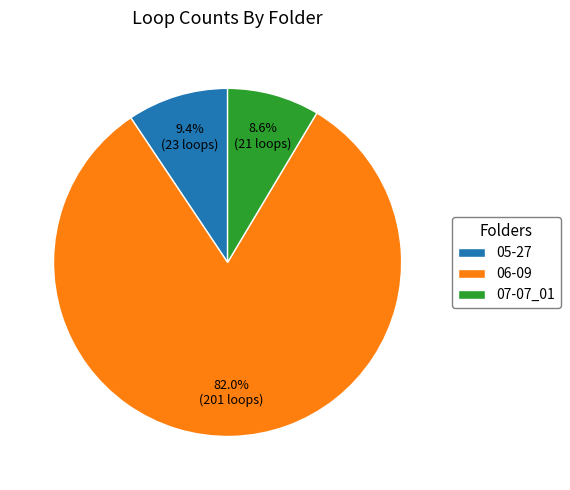

What is the largest slice in the pie chart?

06-09